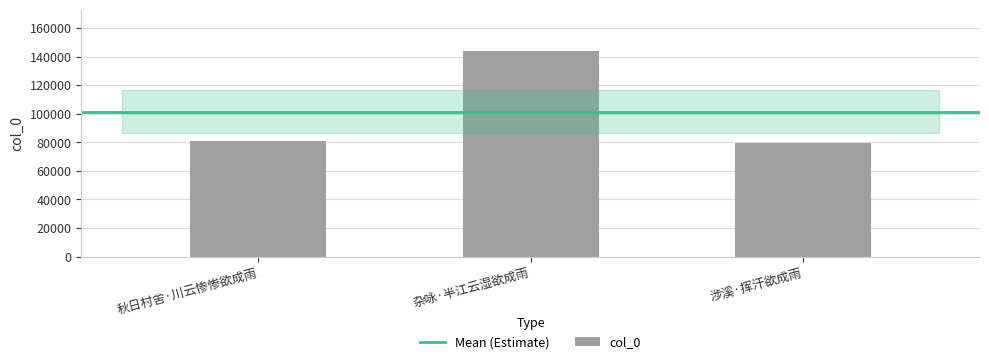

How many bars are there in total?

3